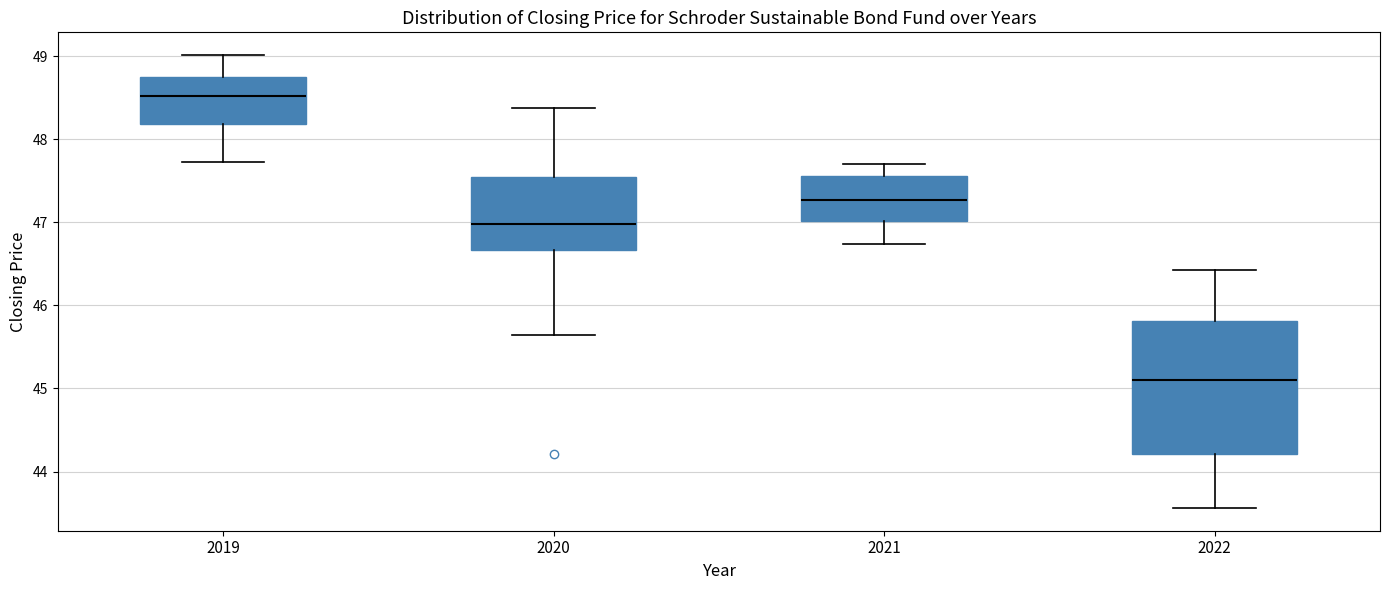

Which box is the tallest, from its lower edge to its upper edge?

2022